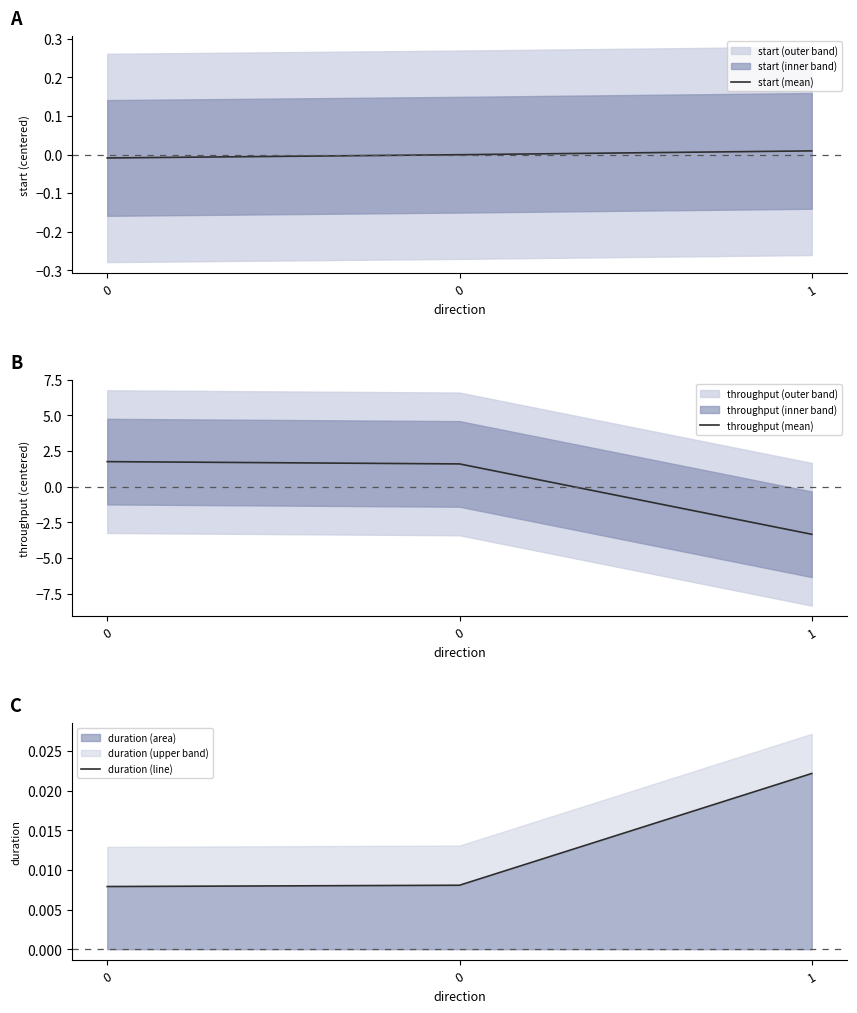

List the labels in order of start (mean) value, largest first.

1, 0, 0